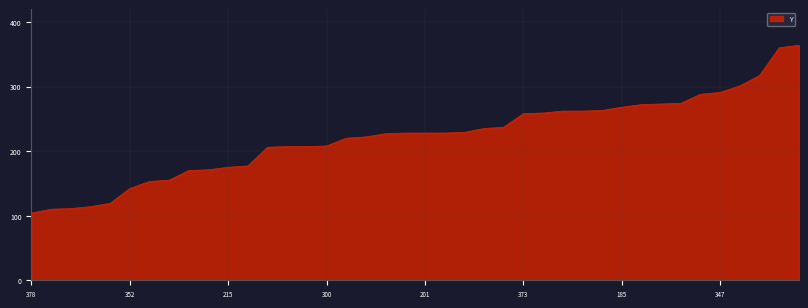

What is the smallest value displayed?

104